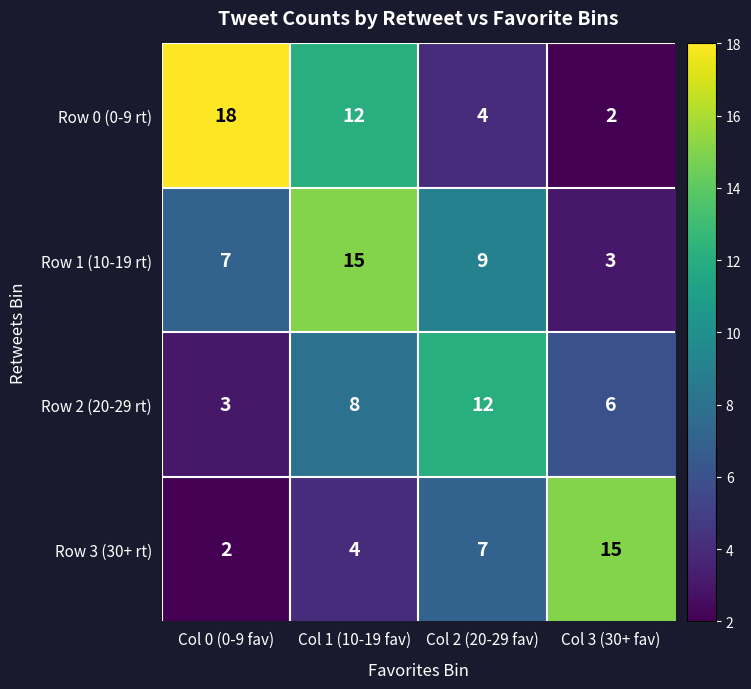

What is the sum of all Row 0 (0-9 rt) values?

36